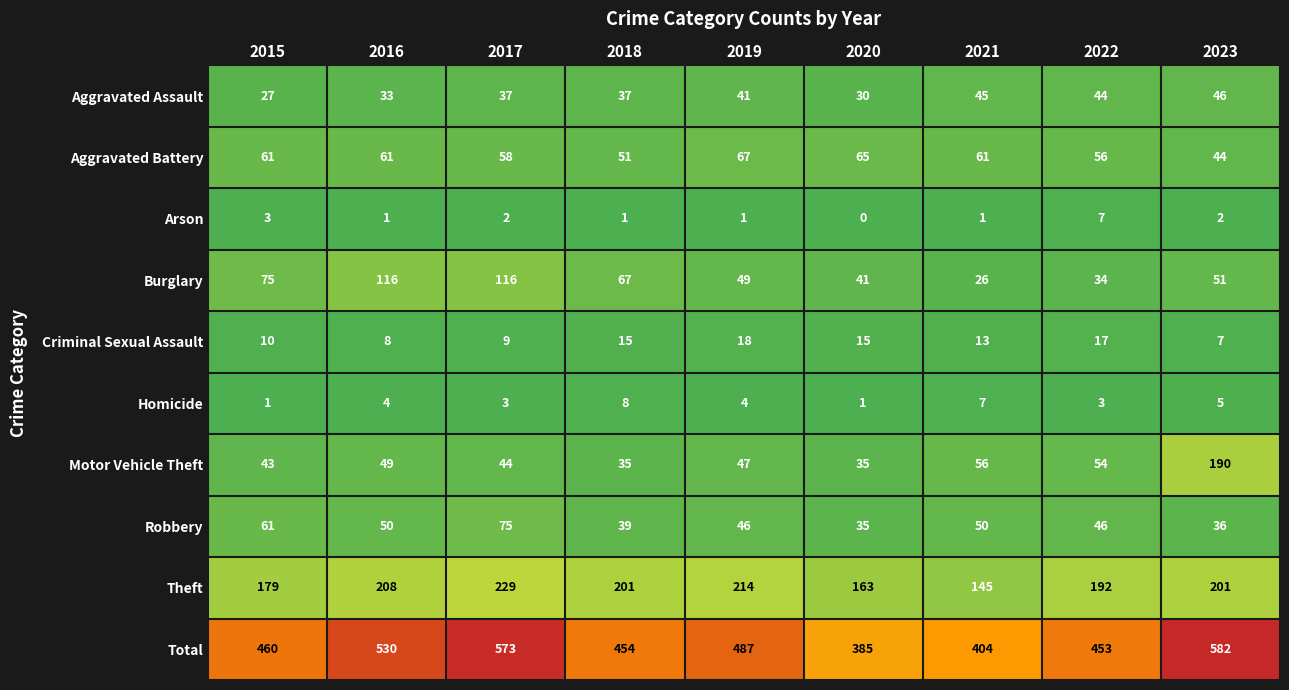

At how many categories does at least one series exceed 276?

9